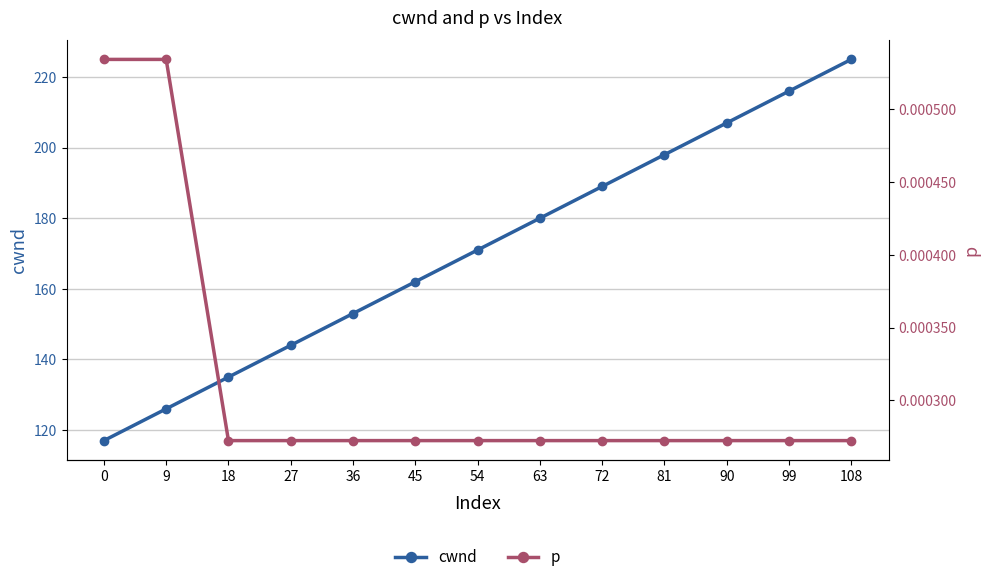

Is it true that cwnd equals 189.0 at 72?

True